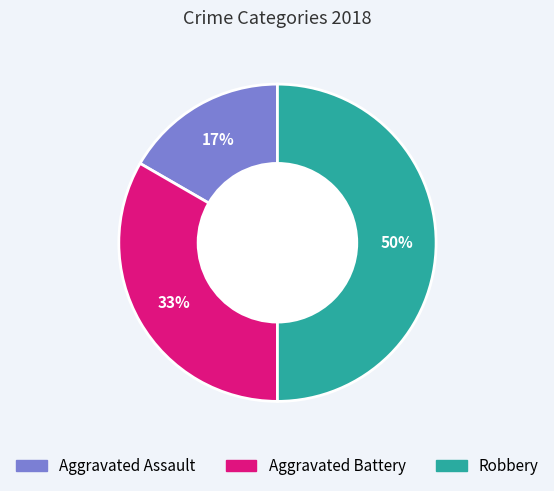

What is the ratio of the value at Aggravated Assault to the value at Aggravated Battery?

0.5